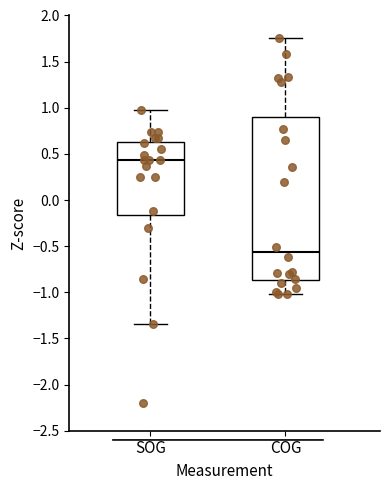

Which box has the lowest median line?

COG